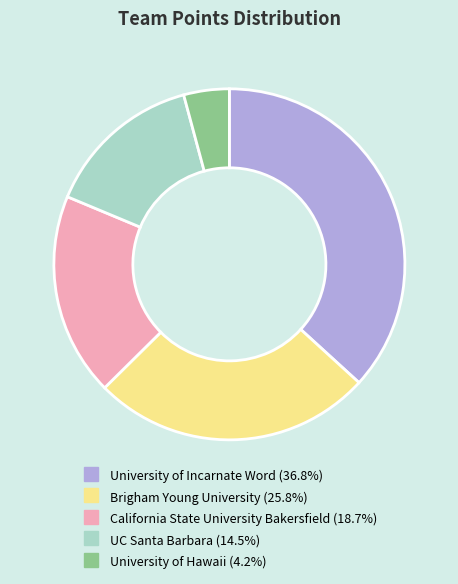

How many segments does this pie chart have?

5